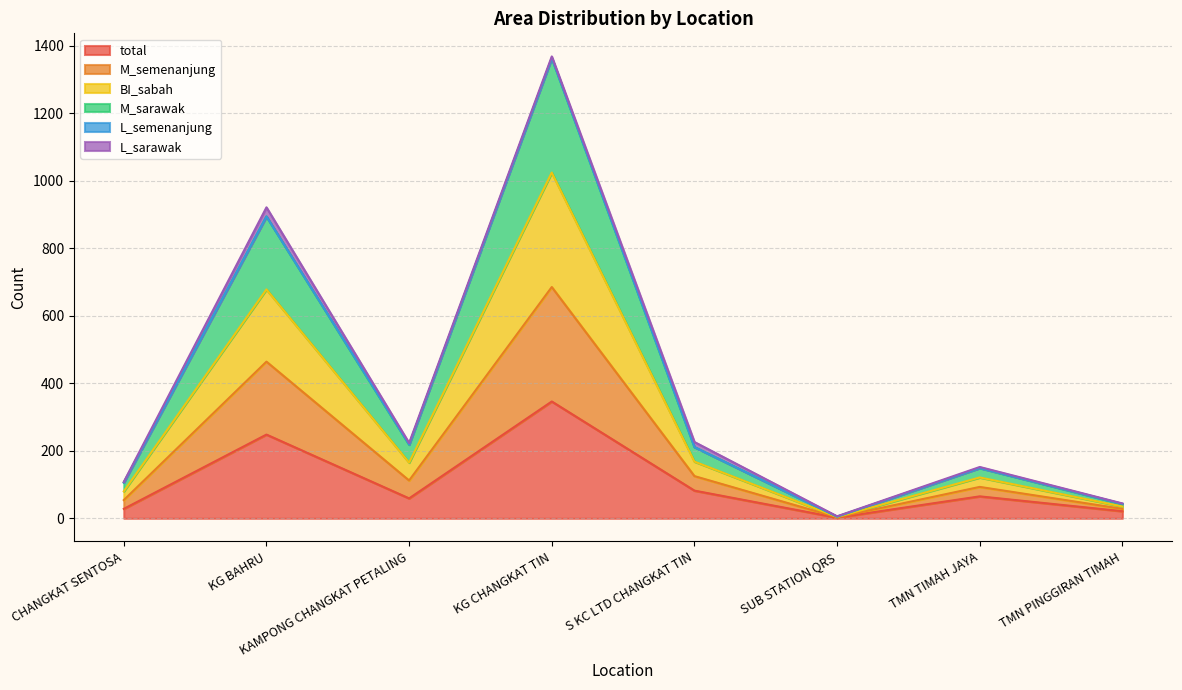

Which series has the widest spread of values?

M_semenanjung